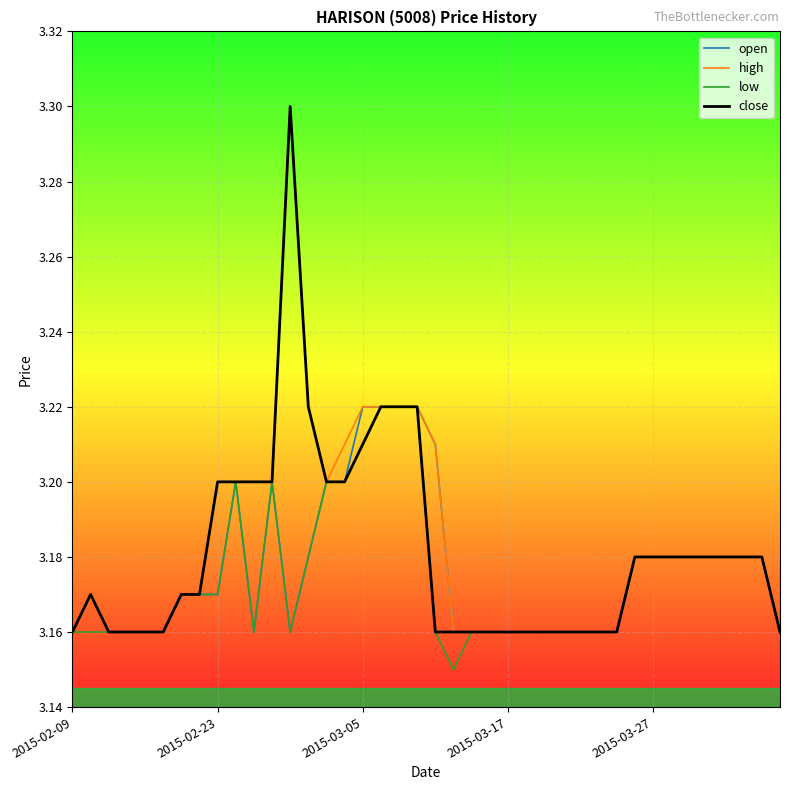

What is the maximum value shown in the chart?

3.3